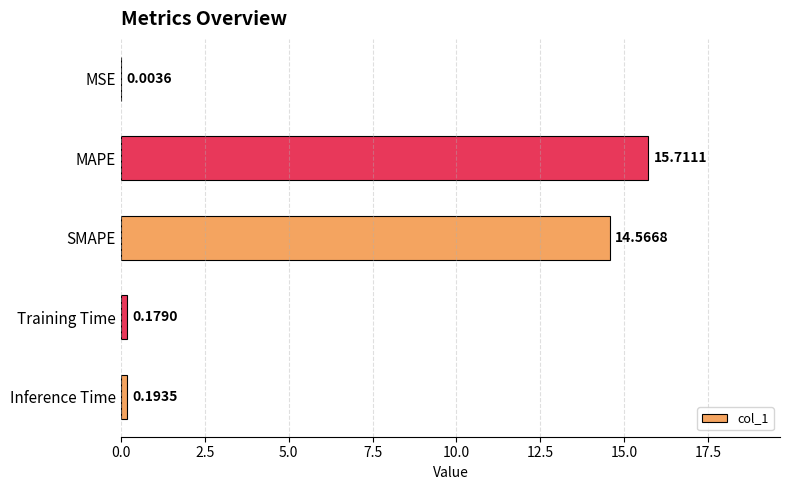

Are the bars horizontal?

Yes